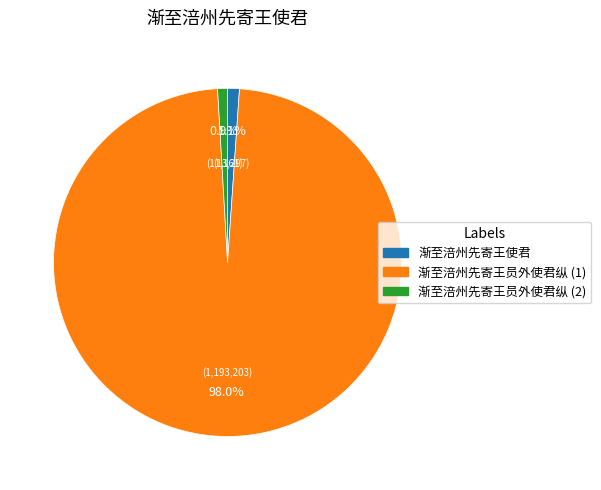

Is there any slice that represents more than half of the pie?

Yes